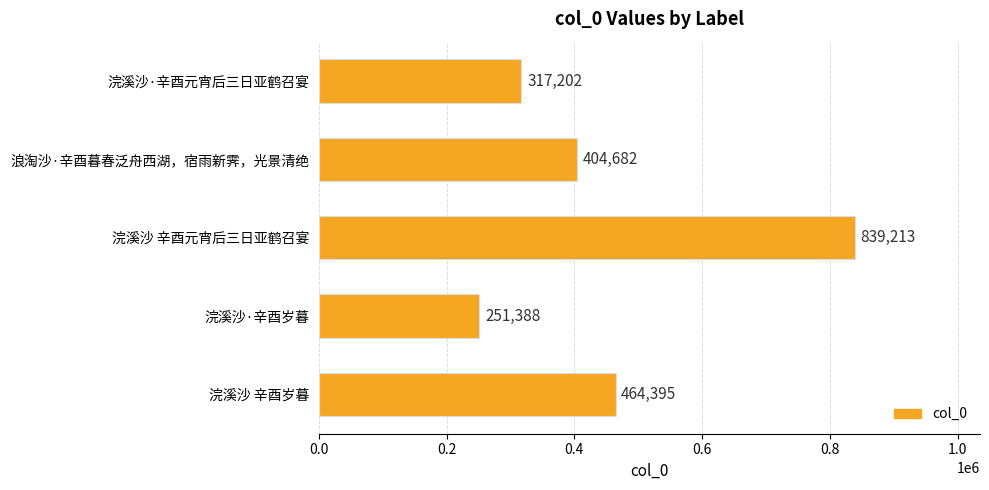

True or false: the data shows 317202 at 浣溪沙·辛酉元宵后三日亚鹤召宴.

True